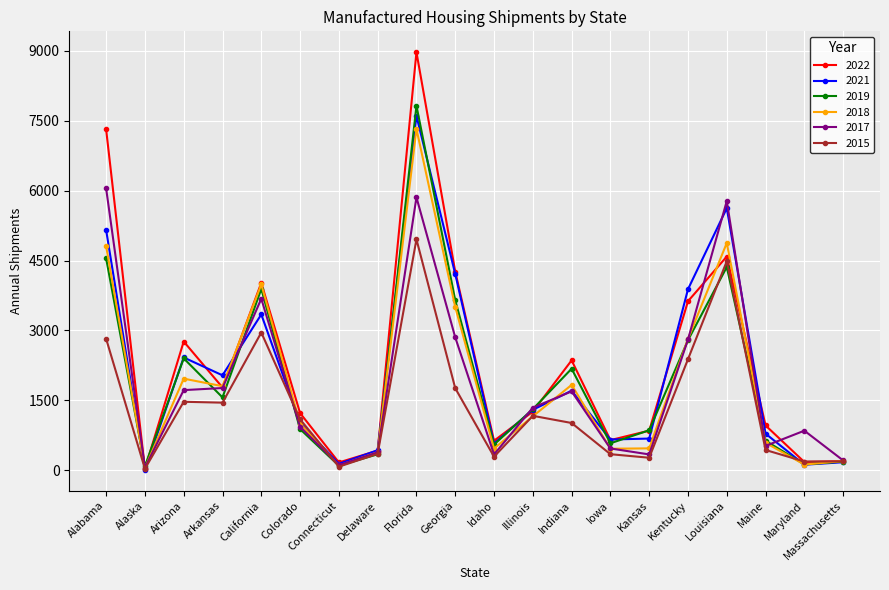

Which series changed the most between Idaho and Kansas?

2019